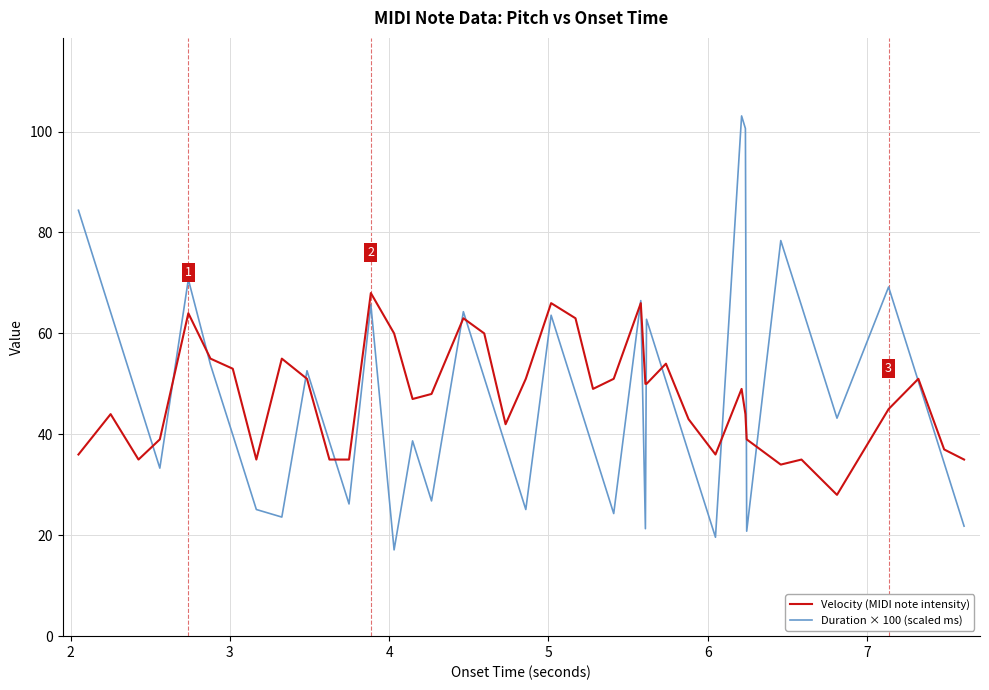

Rank the series by their maximum value, from lowest to highest.

Velocity (MIDI note intensity), Duration × 100 (scaled ms)